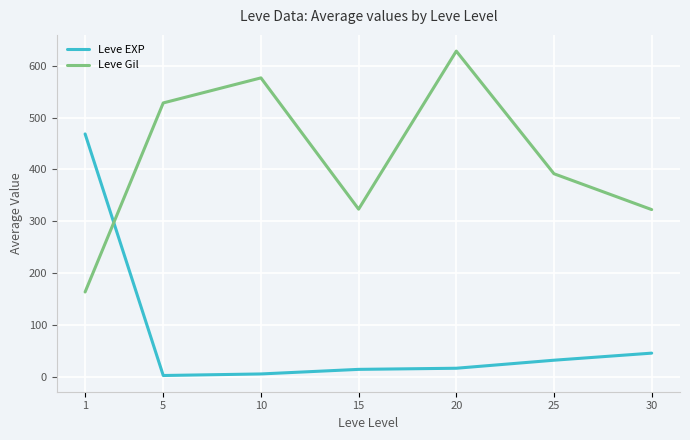

What is the difference between the maximum and second lowest values in the Leve Gil series?

305.8